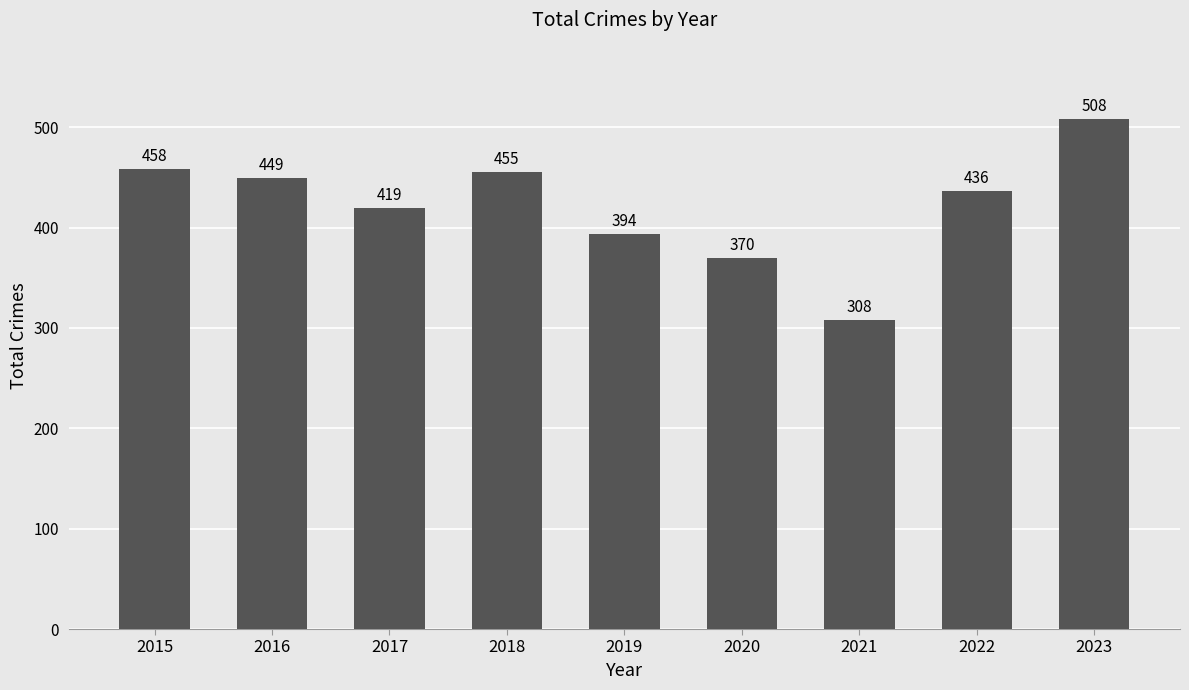

Rank the categories by value from lowest to highest.

2021, 2020, 2019, 2017, 2022, 2016, 2018, 2015, 2023